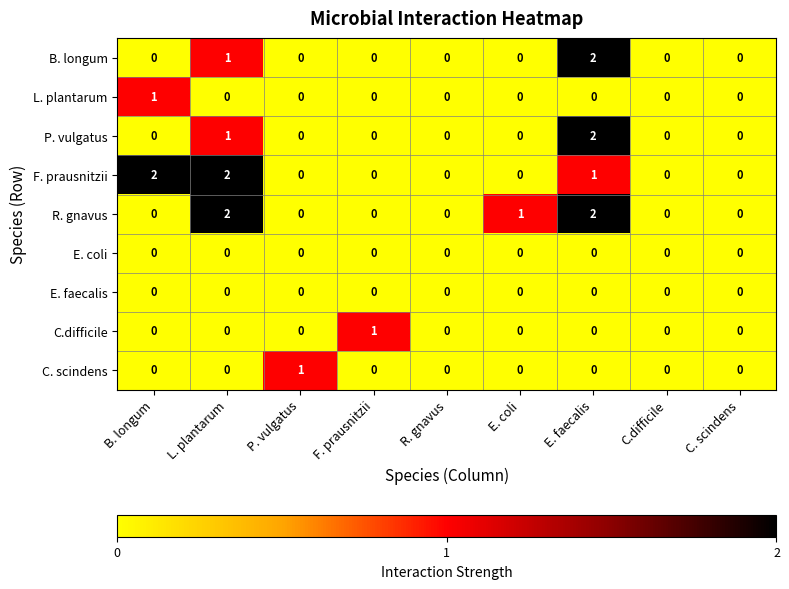

Which series changed the most between B. longum and C. scindens?

F. prausnitzii